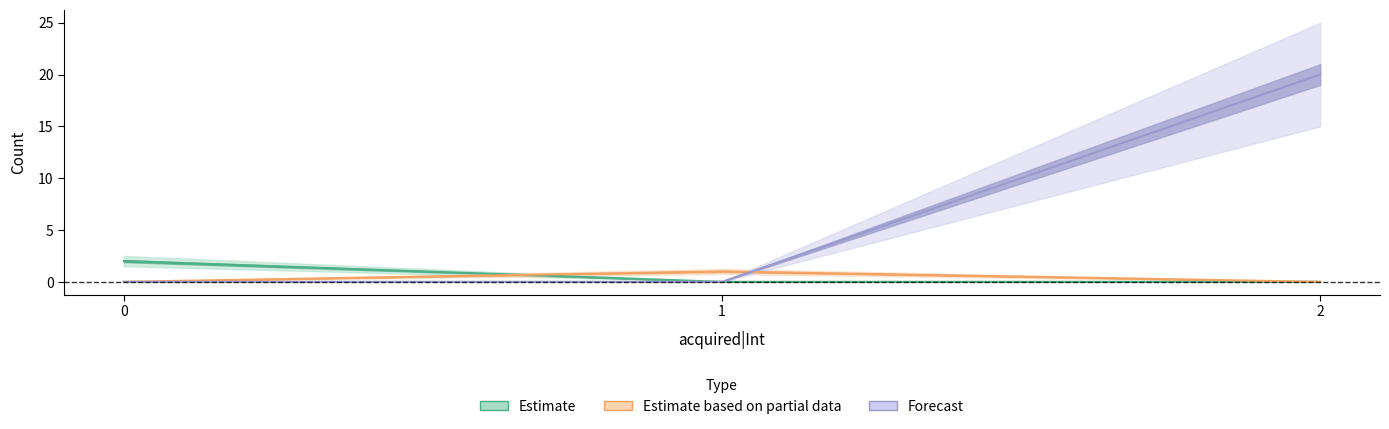

Which series changed the most between 0 and 2?

Forecast